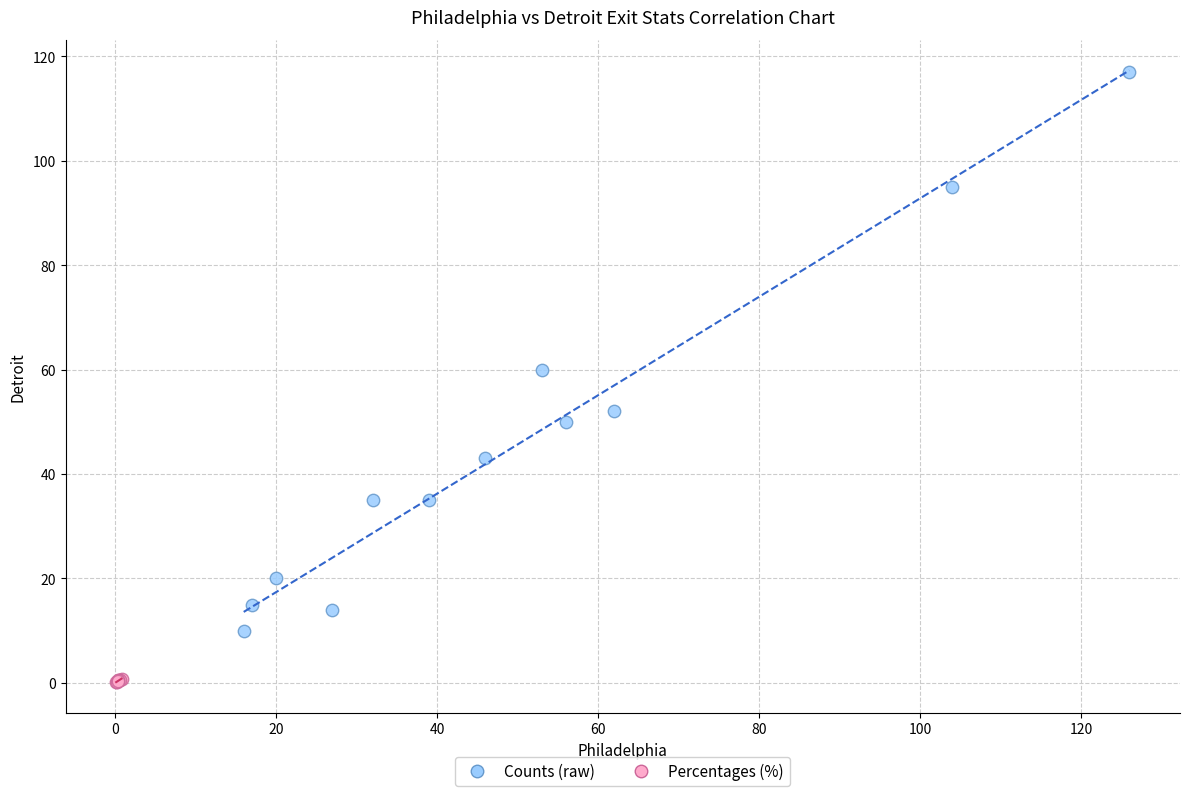

Which series has the widest spread of Y values?

Counts (raw)